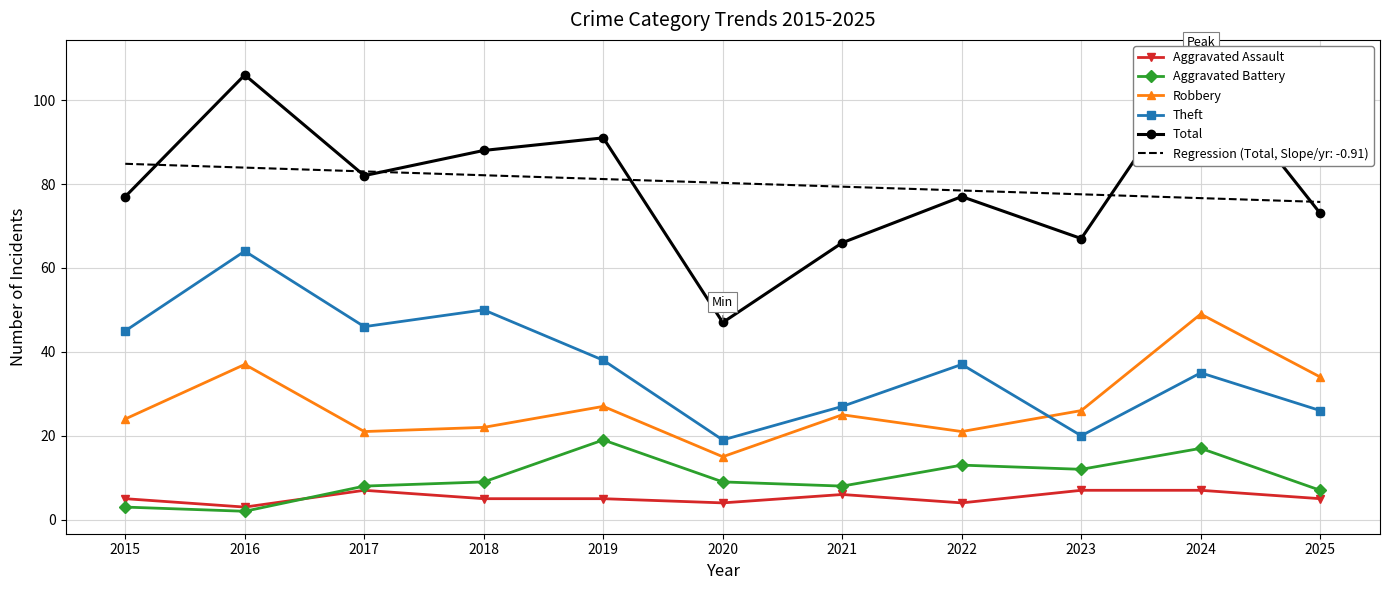

Where does the Aggravated Battery series first go above 9?

2019